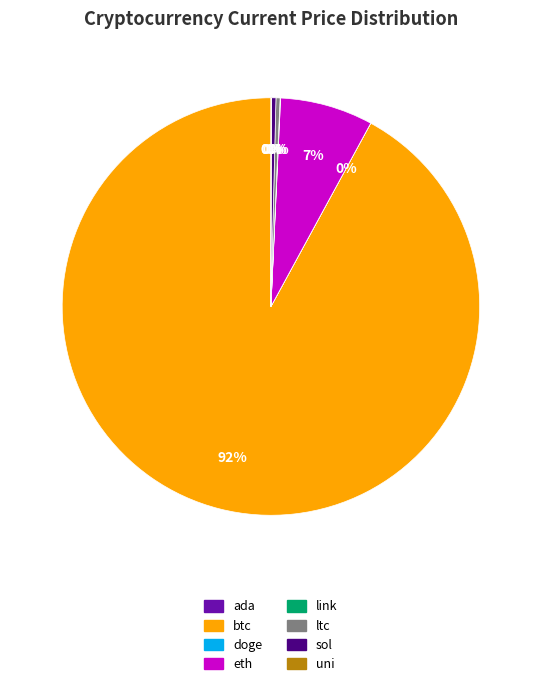

Does any single category account for the majority?

Yes